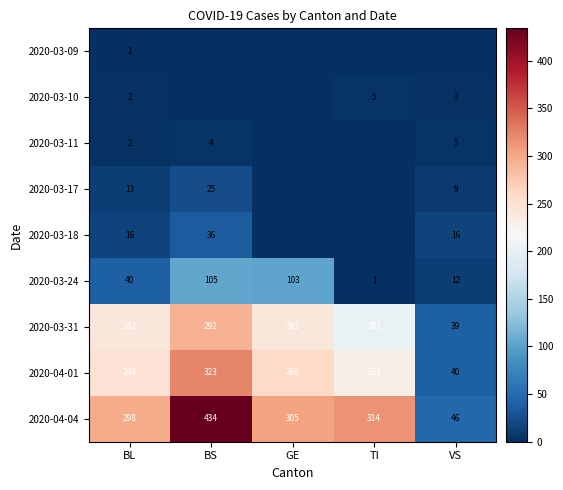

How many data points in 2020-04-04 are less than 305?

2